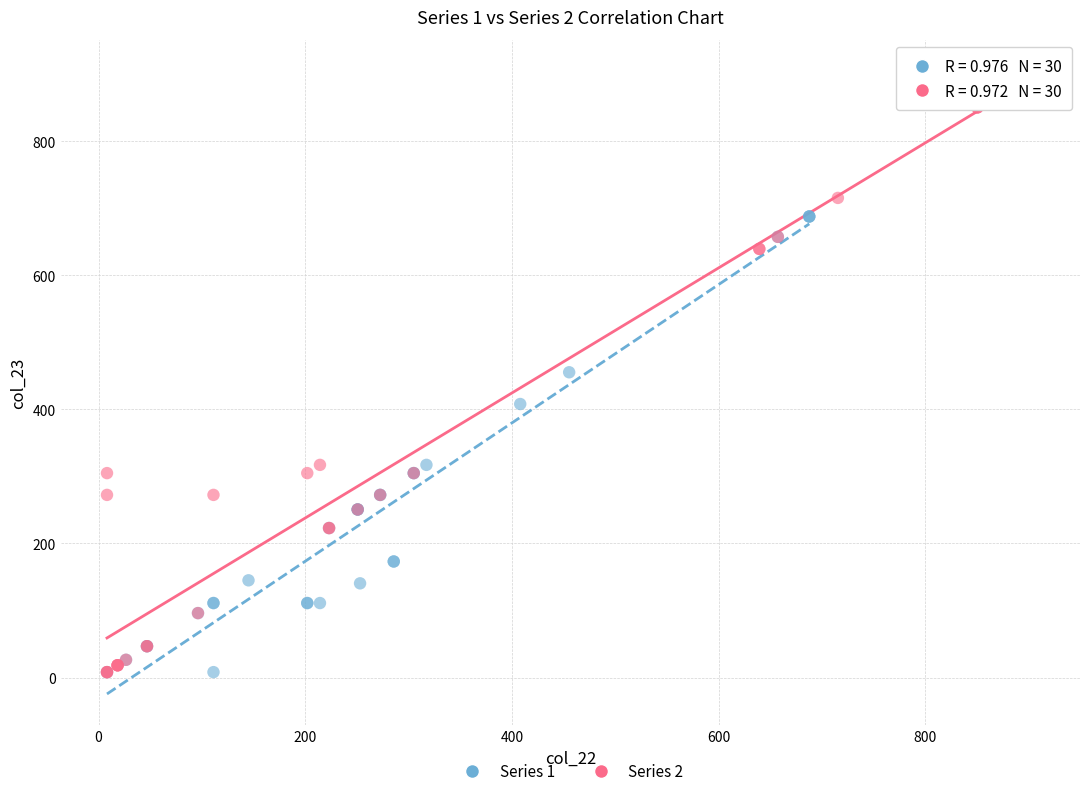

What are all the series names shown in the legend?

Series 1, Series 2